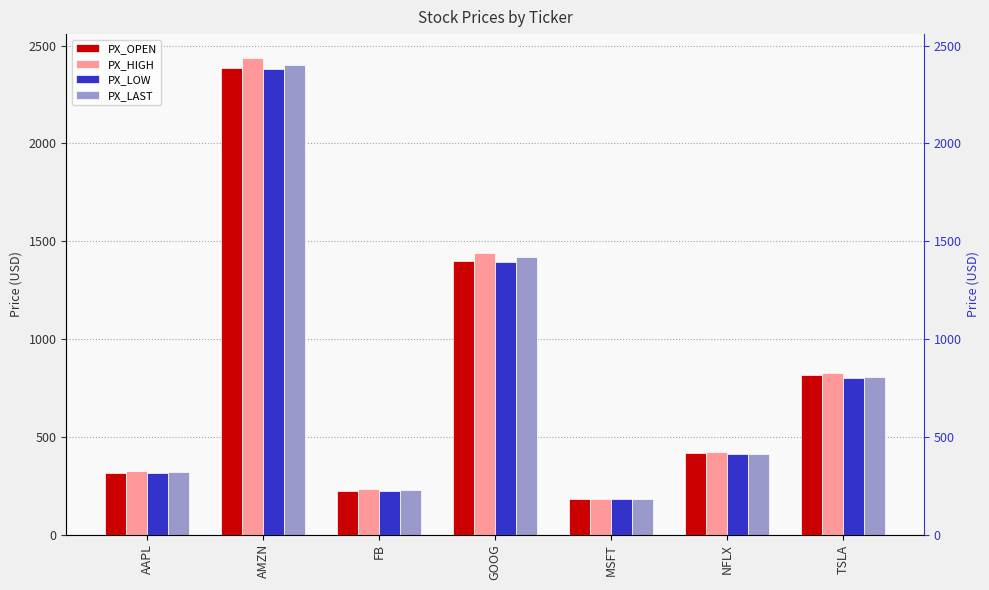

What is the difference between the PX_HIGH values at FB and GOOG?

1209.2